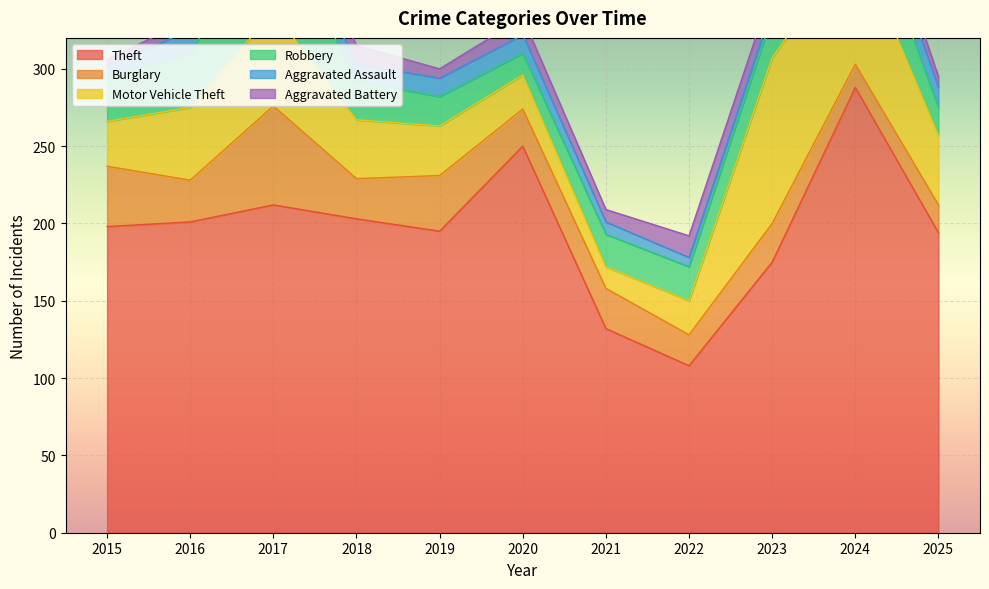

Reading left to right, transcribe all the data shown in this chart.

Theft: 198	201	212	203	195	250	132	108	175	288	194
Burglary: 39	27	64	26	36	24	26	20	25	15	18
Motor Vehicle Theft: 29	47	61	38	32	22	14	22	107	81	45
Robbery: 28	35	63	25	19	14	21	22	27	39	18
Aggravated Assault: 8	15	16	11	12	12	8	6	6	16	13
Aggravated Battery: 4	7	17	12	6	11	8	14	12	14	7